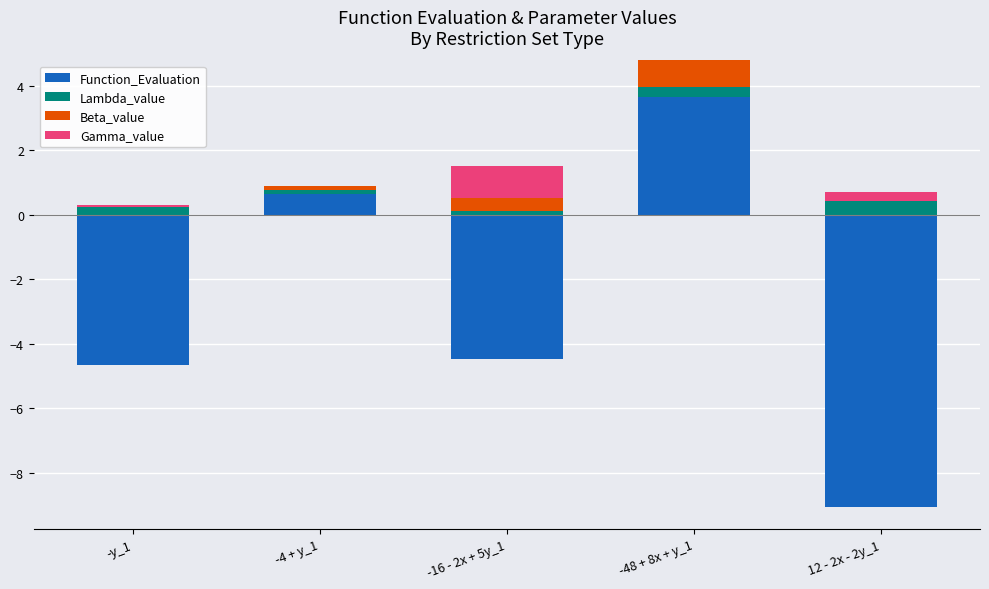

Which label corresponds to the largest value in the chart?

-48 + 8x + y_1